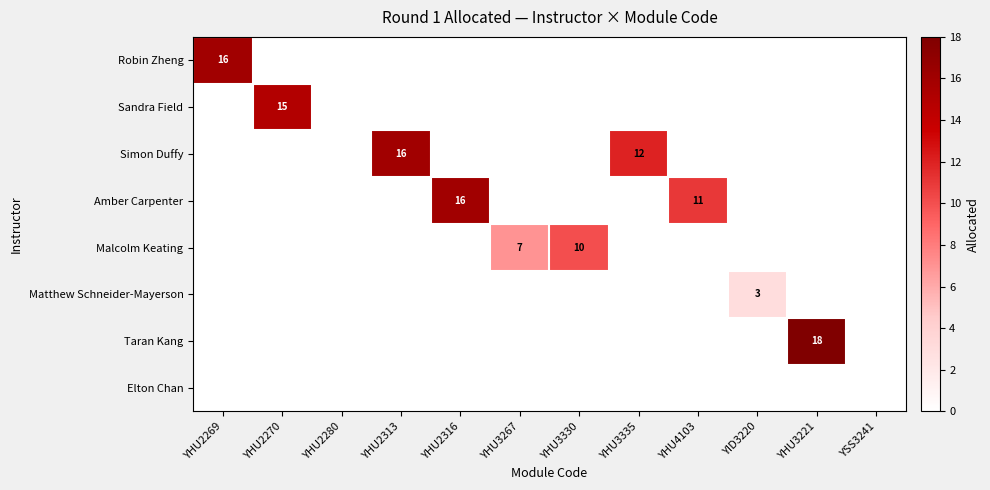

The value of Malcolm Keating at YHU3267 is 7. True or false?

True